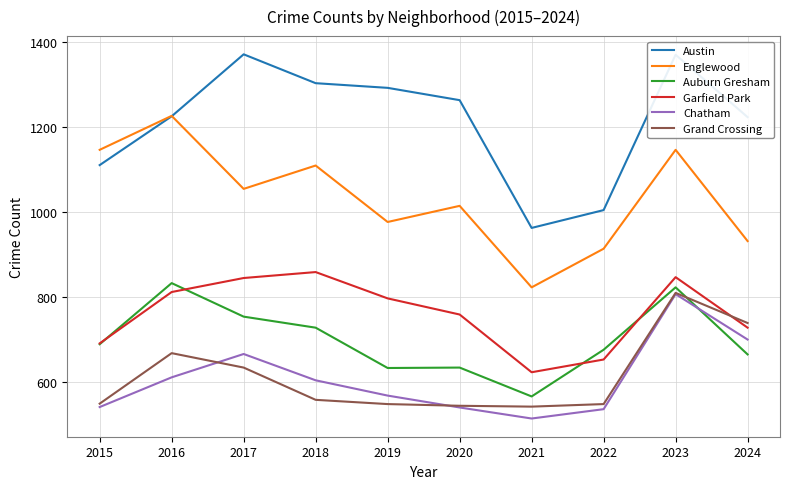

Between 2016 and 2023, which series saw the biggest shift?

Chatham